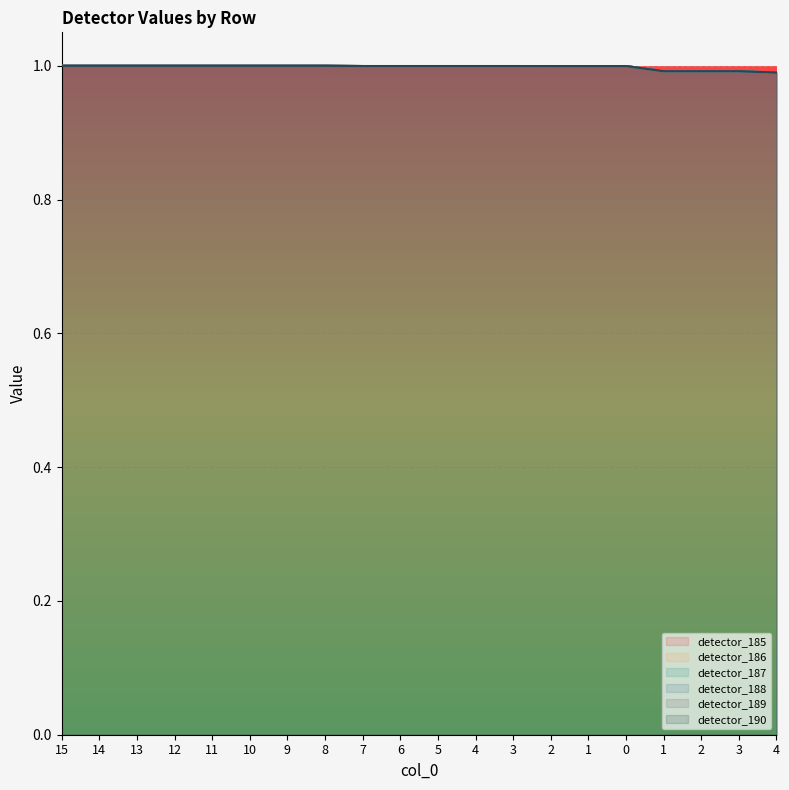

Reading left to right, transcribe all the data shown in this chart.

detector_185: 15=1.0	14=1.0	13=1.0	12=1.0	11=1.0	10=1.0	9=1.0	8=1.0	7=1.0	6=1.0	5=1.0	4=1.0	3=1.0	2=1.0	1=1.0	0=1.0	1=1.0	2=1.0	3=1.0	4=1.0
detector_186: 15=1.0	14=1.0	13=1.0	12=1.0	11=1.0	10=1.0	9=1.0	8=1.0	7=1.0	6=1.0	5=1.0	4=1.0	3=1.0	2=1.0	1=1.0	0=1.0	1=1.0	2=1.0	3=1.0	4=1.0
detector_187: 15=1.0	14=1.0	13=1.0	12=1.0	11=1.0	10=1.0	9=1.0	8=1.0	7=1.0	6=1.0	5=1.0	4=1.0	3=1.0	2=1.0	1=1.0	0=1.0	1=1.0	2=1.0	3=1.0	4=1.0
detector_188: 15=1.0	14=1.0	13=1.0	12=1.0	11=1.0	10=1.0	9=1.0	8=1.0	7=1.0	6=1.0	5=1.0	4=1.0	3=1.0	2=1.0	1=1.0	0=1.0	1=1.0	2=1.0	3=1.0	4=1.0
detector_189: 15=1.0	14=1.0	13=1.0	12=1.0	11=1.0	10=1.0	9=1.0	8=1.0	7=1.0	6=1.0	5=1.0	4=1.0	3=1.0	2=1.0	1=1.0	0=1.0	1=1.0	2=1.0	3=1.0	4=1.0
detector_190: 15=1.0	14=1.0	13=1.0	12=1.0	11=1.0	10=1.0	9=1.0	8=1.0	7=1.0	6=1.0	5=1.0	4=1.0	3=1.0	2=1.0	1=1.0	0=1.0	1=1.0	2=1.0	3=1.0	4=1.0